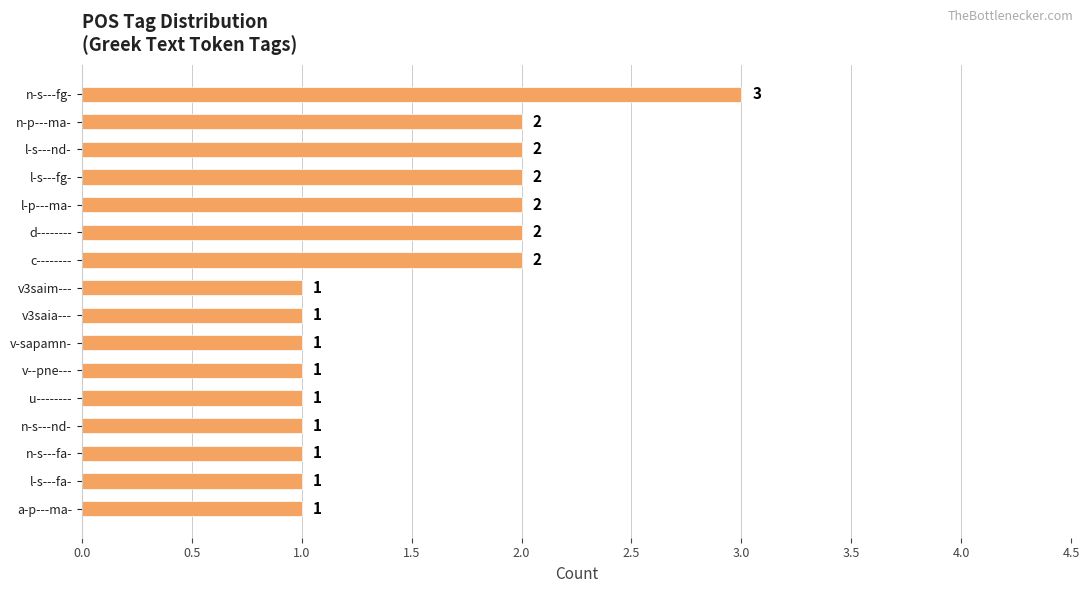

What is the value of the 7th bar from the top?

2